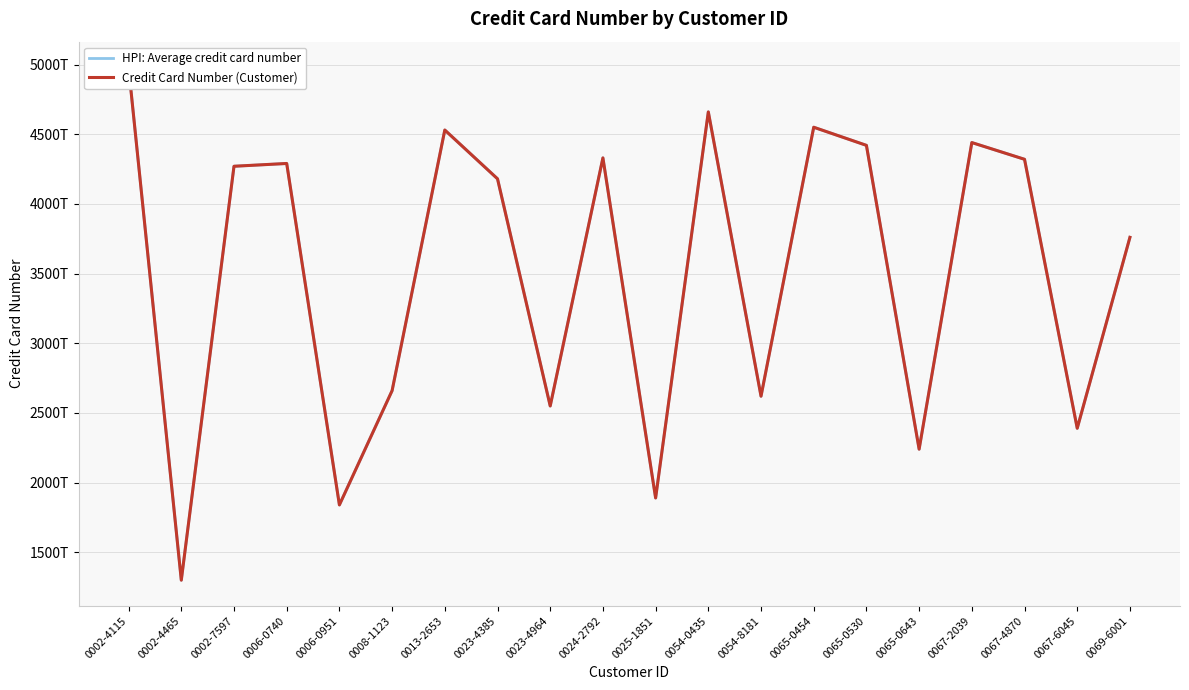

Does the chart have visible grid lines?

Yes